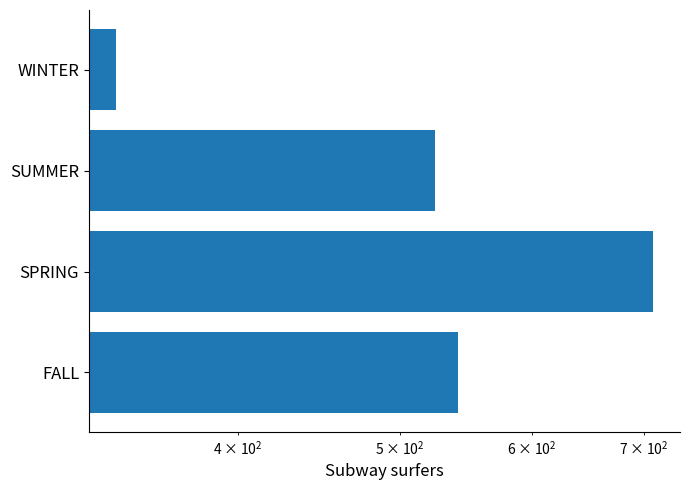

Read the value at SPRING, to the nearest 10.

710